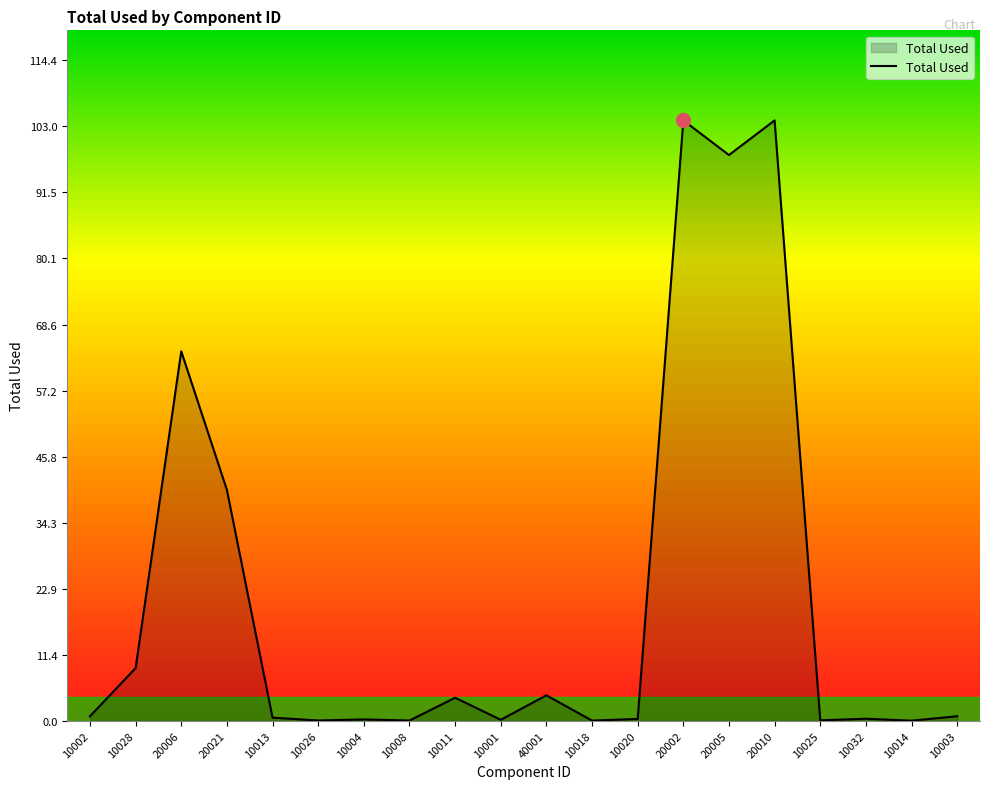

What position from the left is 10011?

9